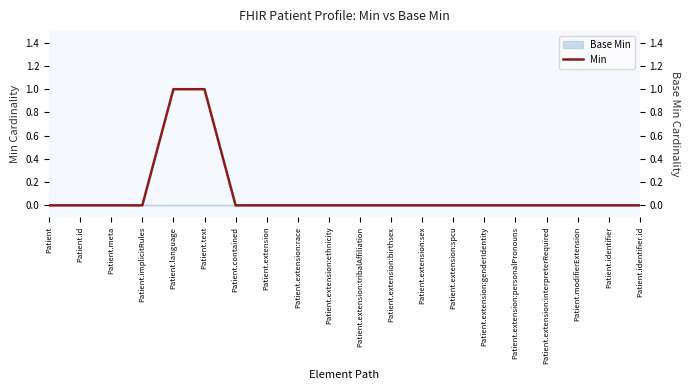

Which has a higher value, Patient.contained or Patient.identifier?

Patient.contained